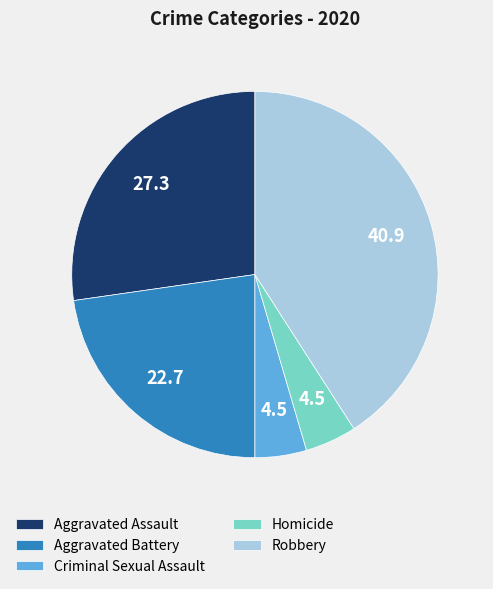

Which category has the biggest portion of the pie?

Robbery